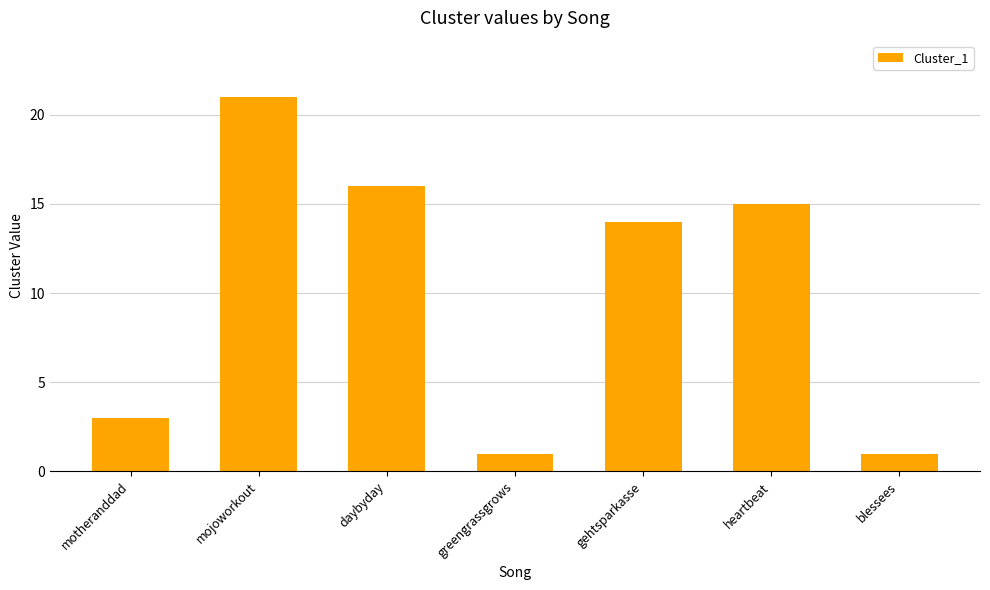

What position from the left is blessees?

7